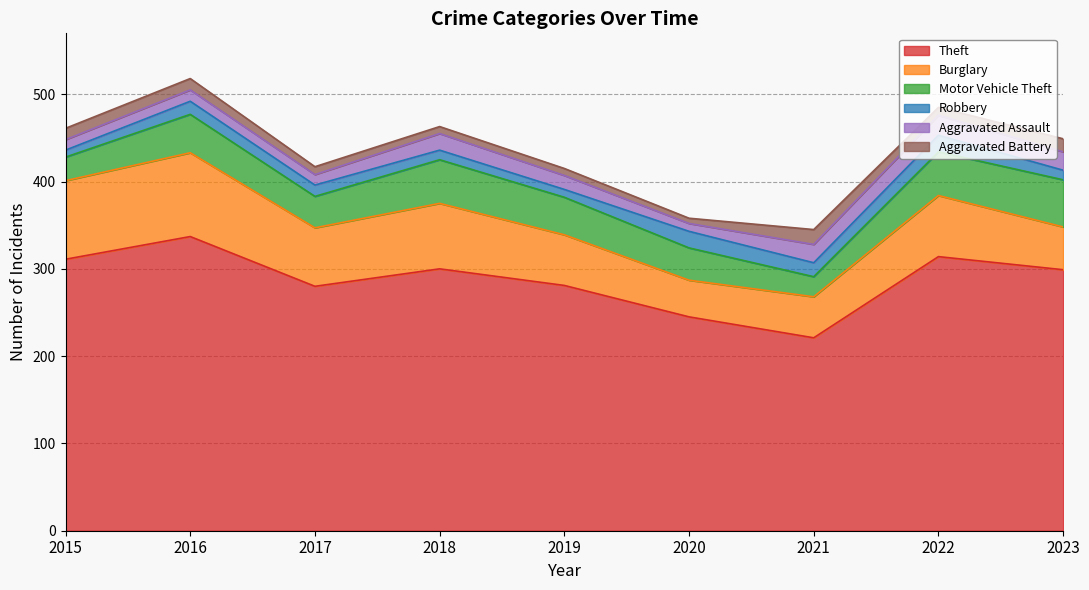

Does the chart have visible grid lines?

Yes